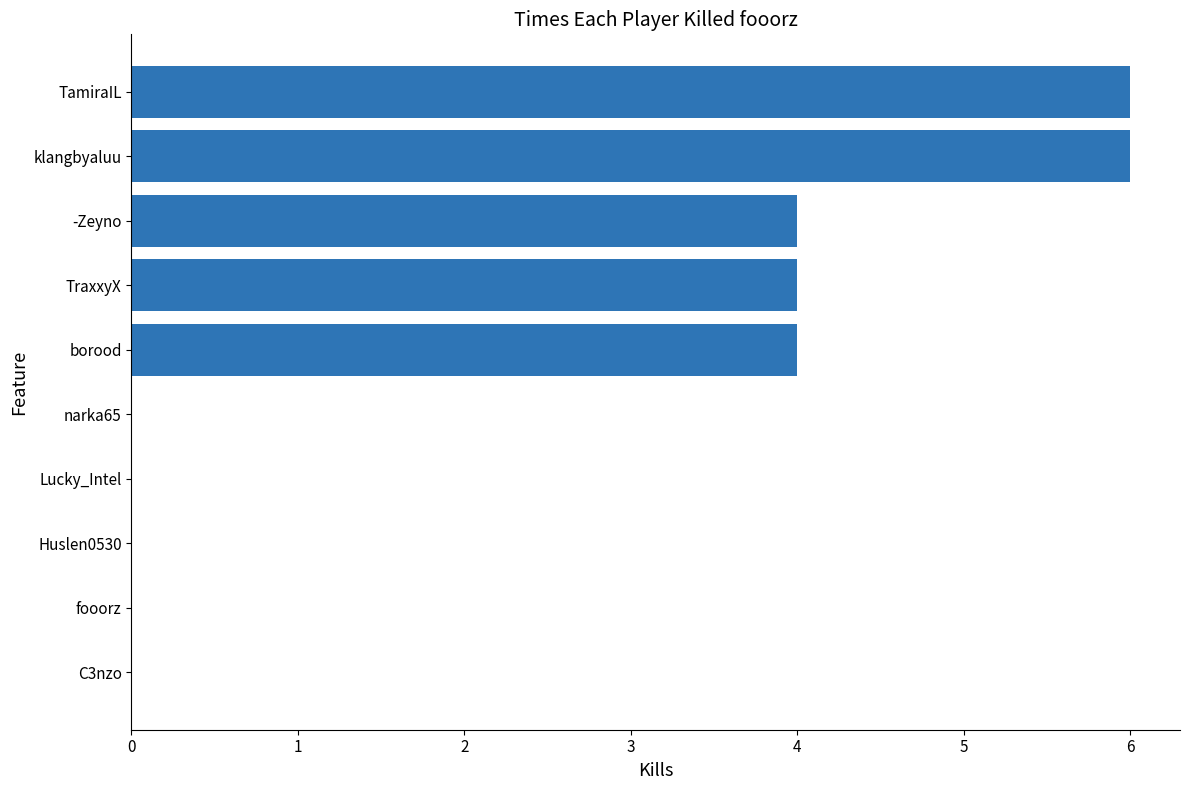

Reading bottom to top, what are all the values shown in this chart?

C3nzo=0	fooorz=0	Huslen0530=0	Lucky_Intel=0	narka65=0	borood=4	TraxxyX=4	-Zeyno=4	klangbyaluu=6	TamiraIL=6